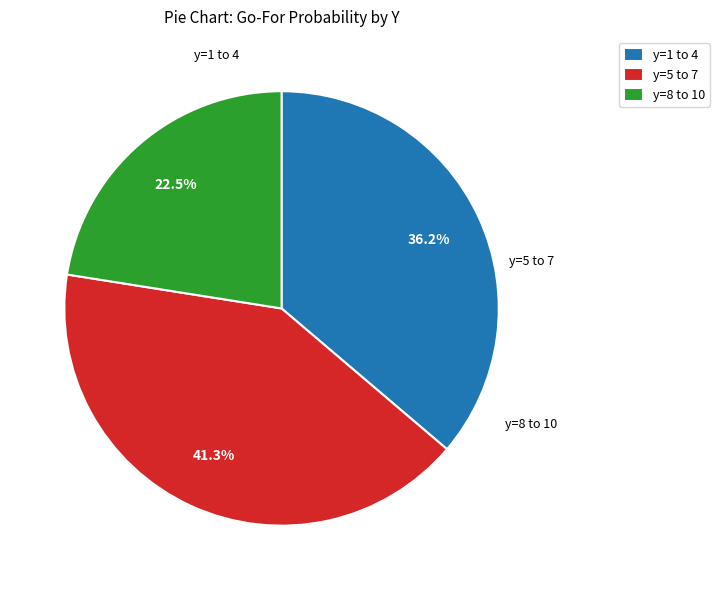

Combined, do y=8 to 10 and y=1 to 4 account for over 50%?

Yes